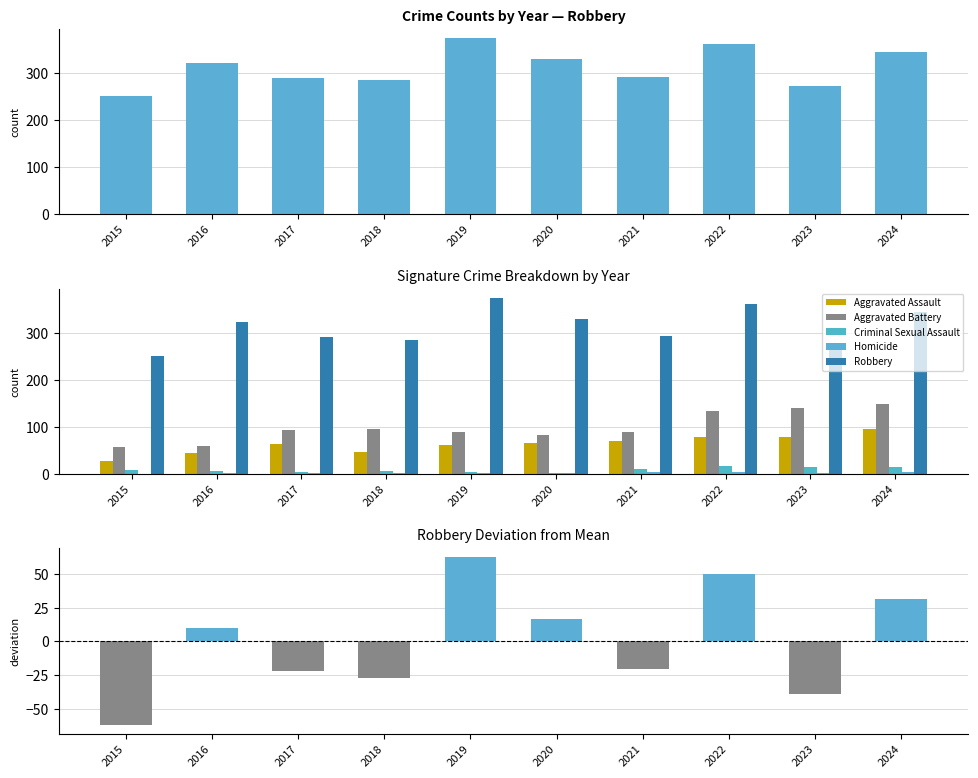

Which has a higher value, 2015 or 2023?

2023